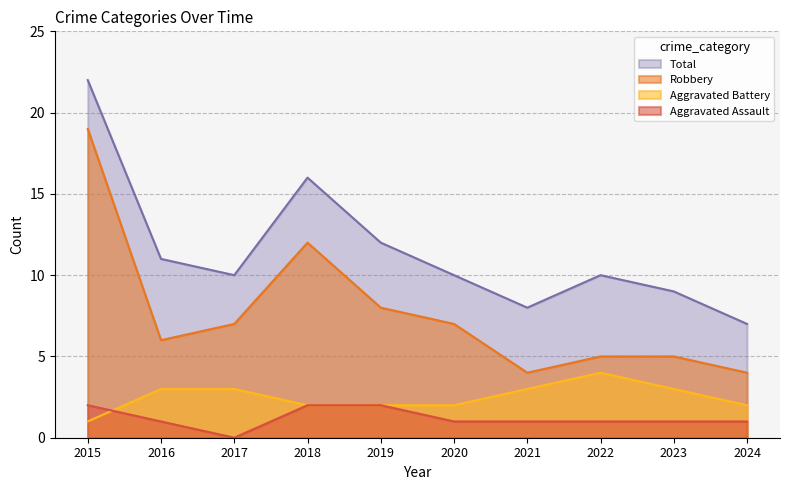

True or false: Robbery and Total cross at least once.

False